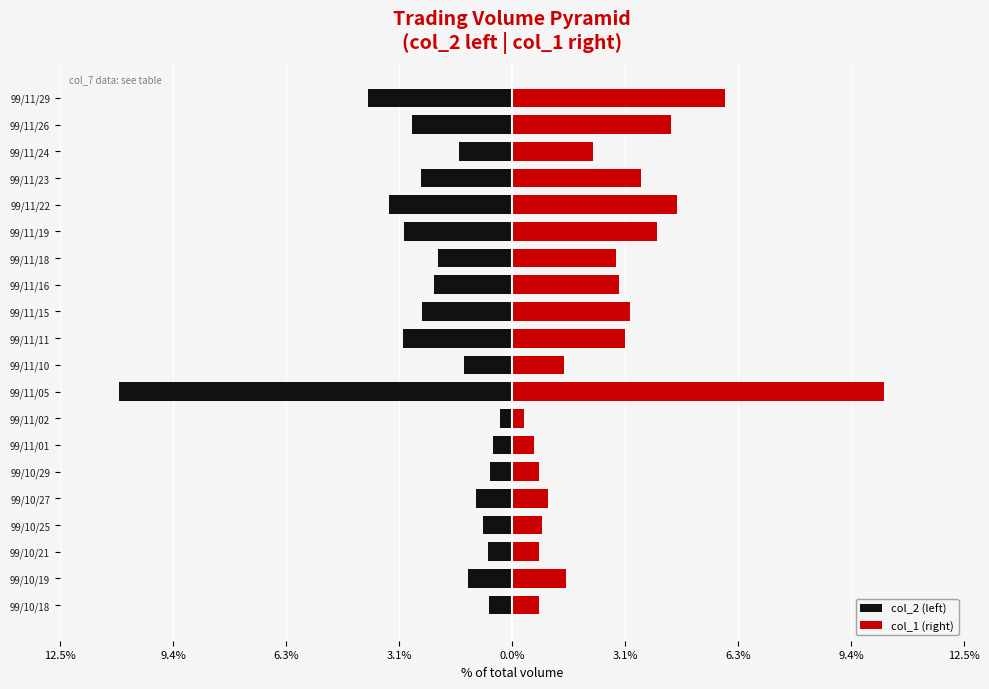

The col_1 (right) series shows 3.6 at 99/11/24. True or false?

False